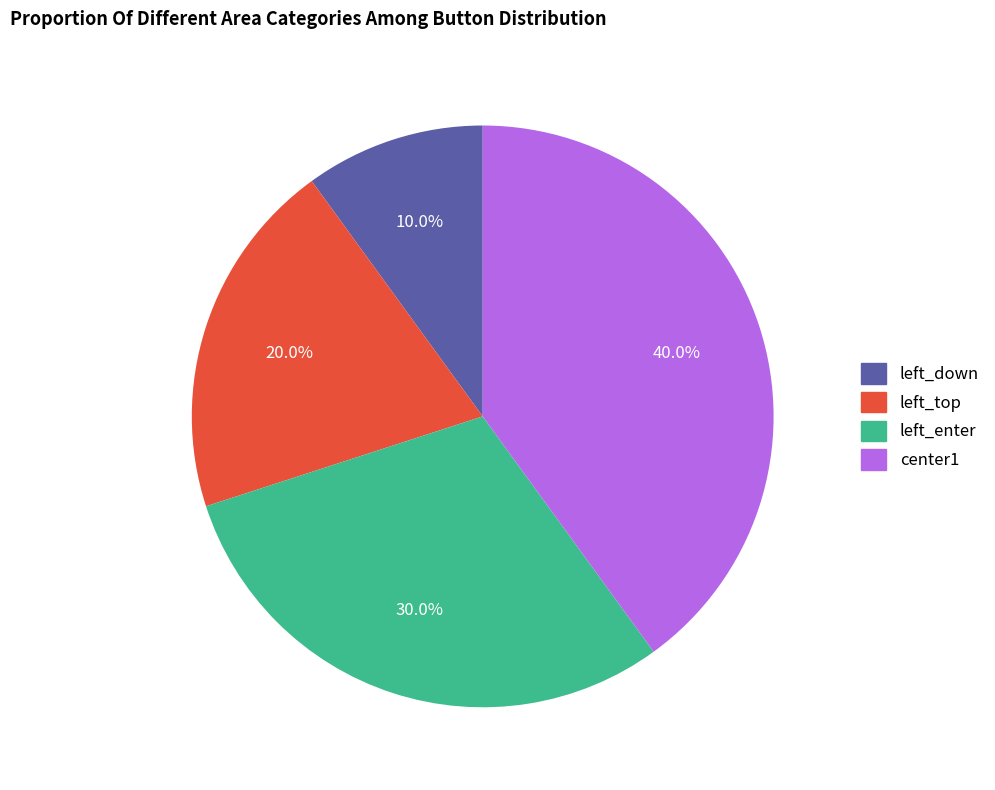

To the nearest percent, what is the combined percentage of left_down and center1?

50%